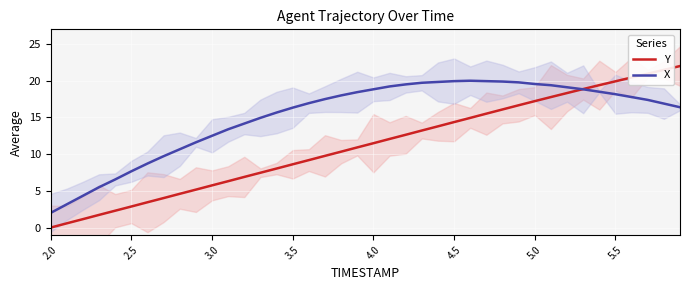

What is the maximum value for X?

20.0